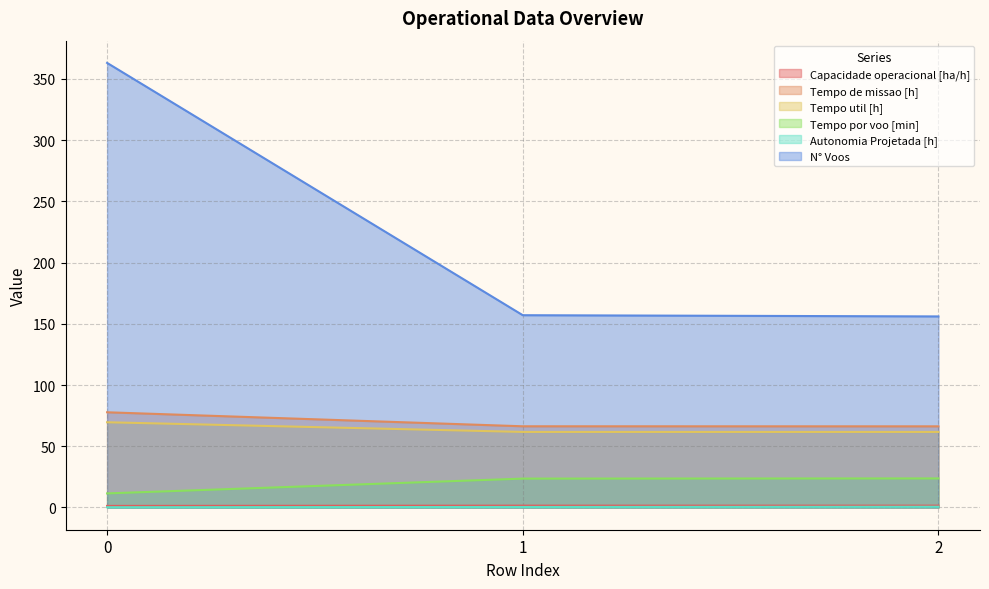

Which series has the widest spread of values?

N° Voos